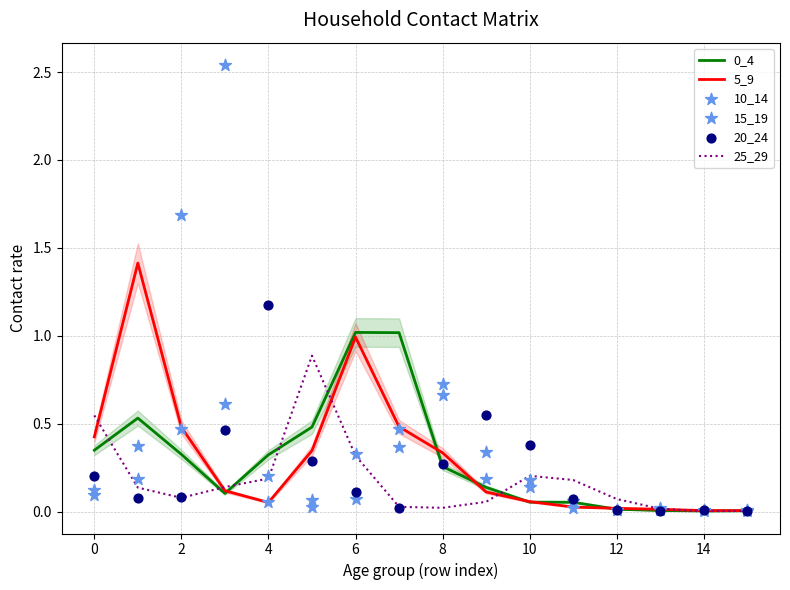

At how many categories does at least one series exceed 0?

16